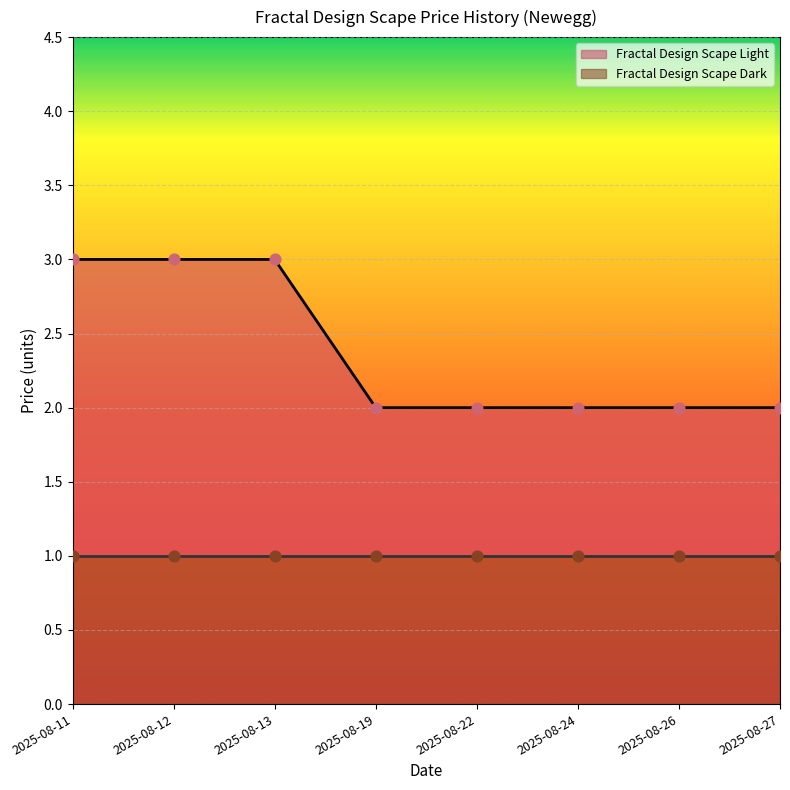

What is the ratio of the value at 2025-08-13 to the value at 2025-08-24?

1.5